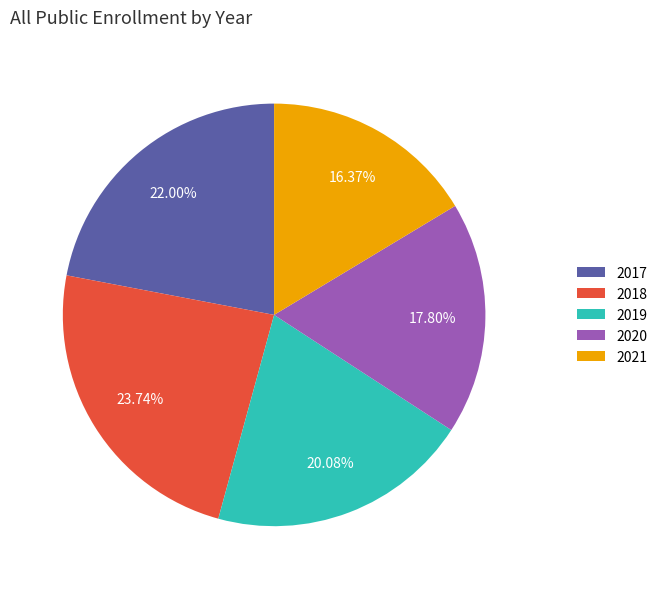

Count the number of slices in the pie.

5